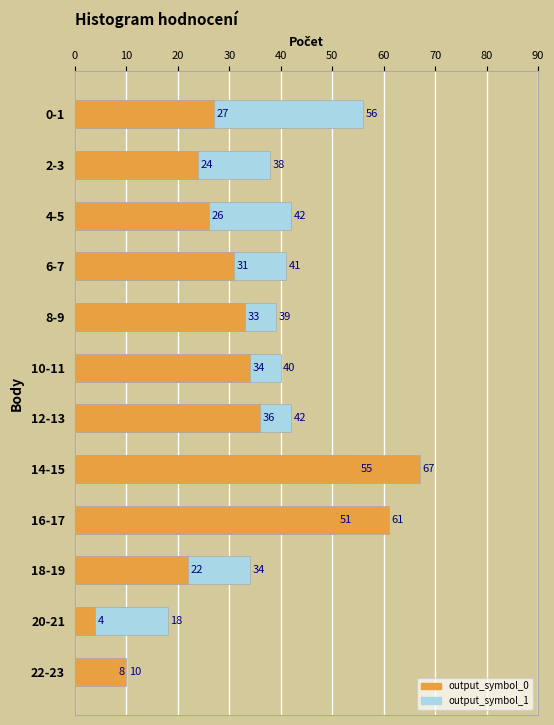

The value of output_symbol_1 at 22-23 is 12. True or false?

False